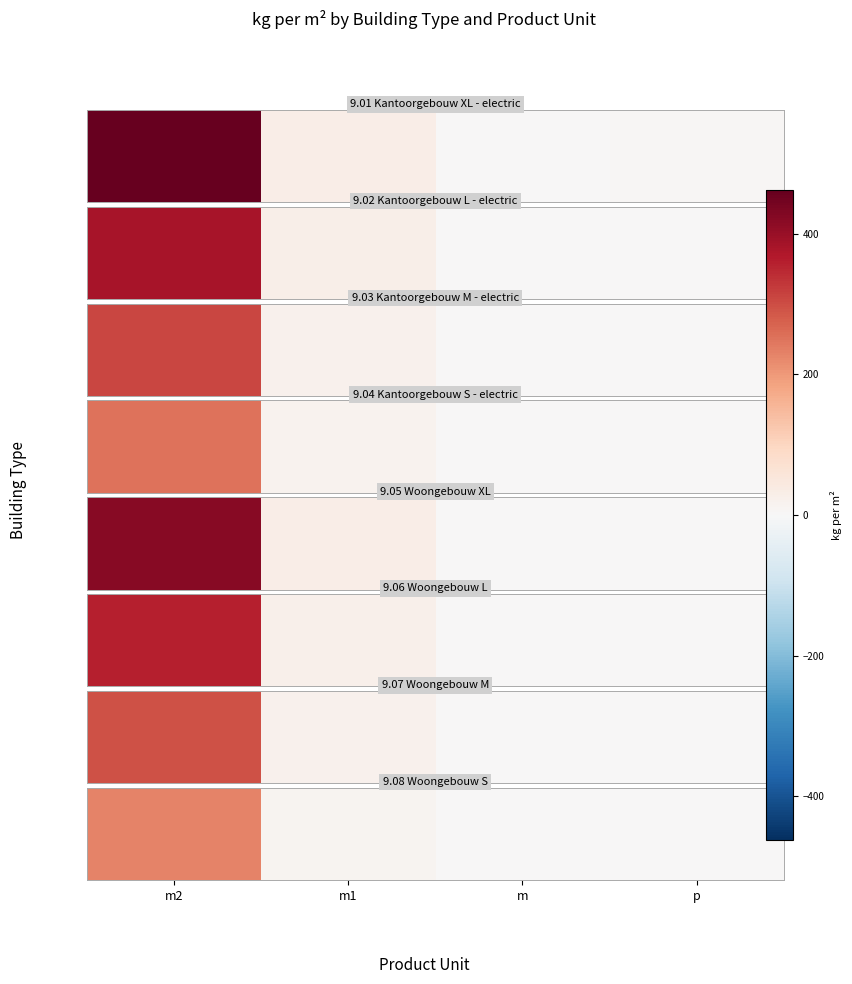

How many categories are shown in the chart?

4